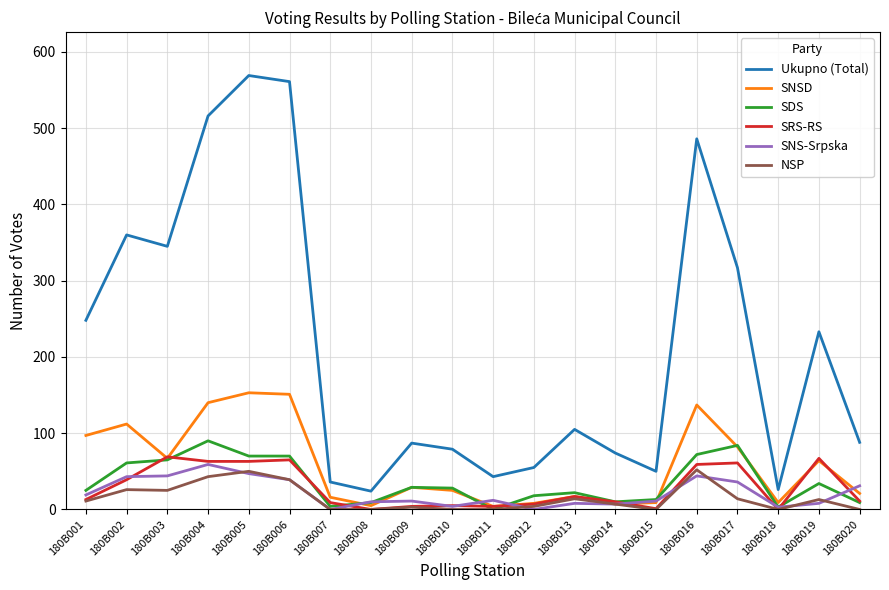

Does the chart display data point markers on the line(s)?

No